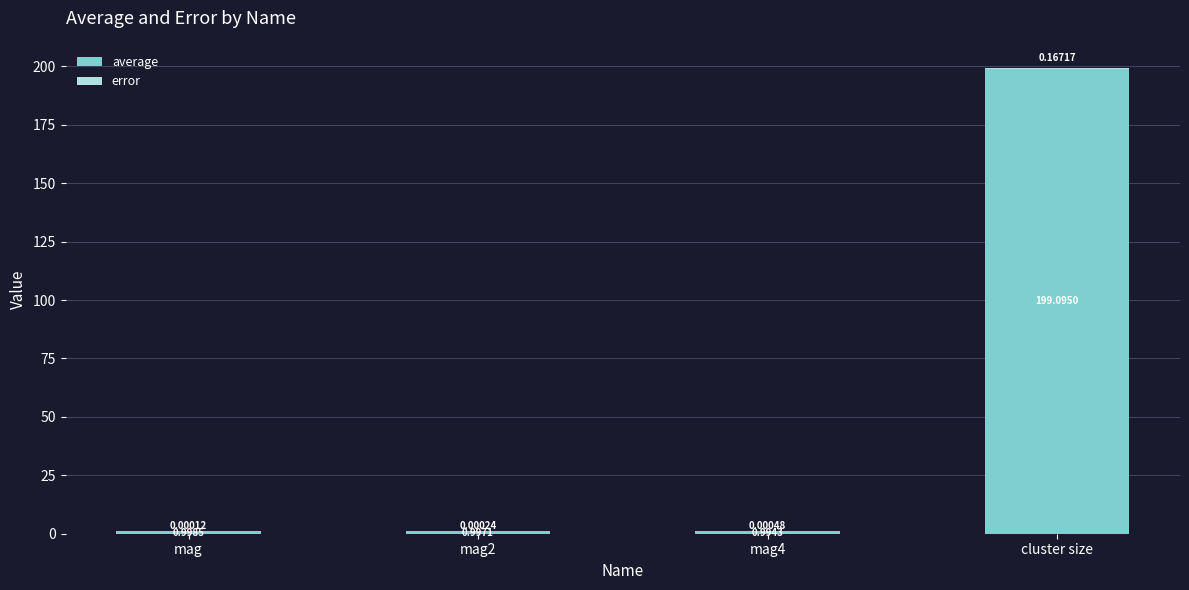

At which category is the sum across all series the highest?

cluster size